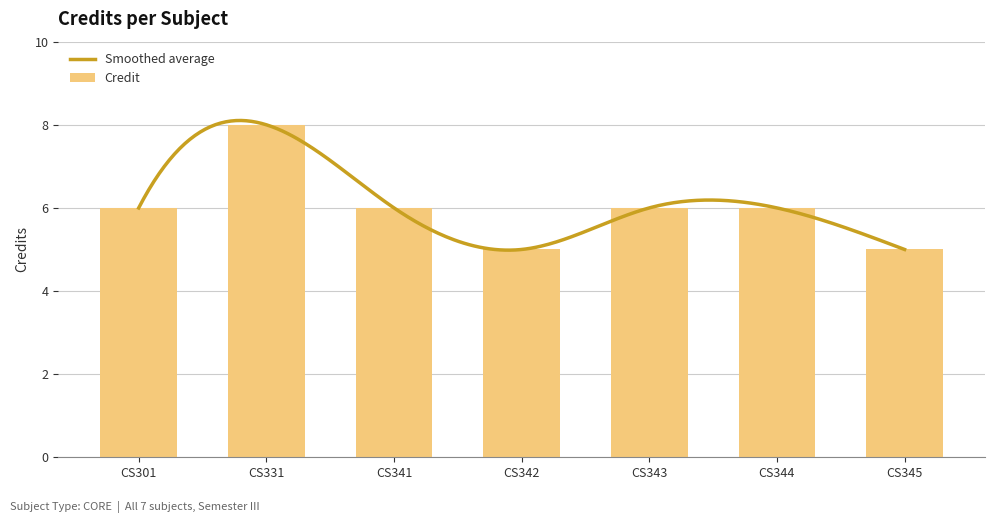

What is the sum of all values?

42